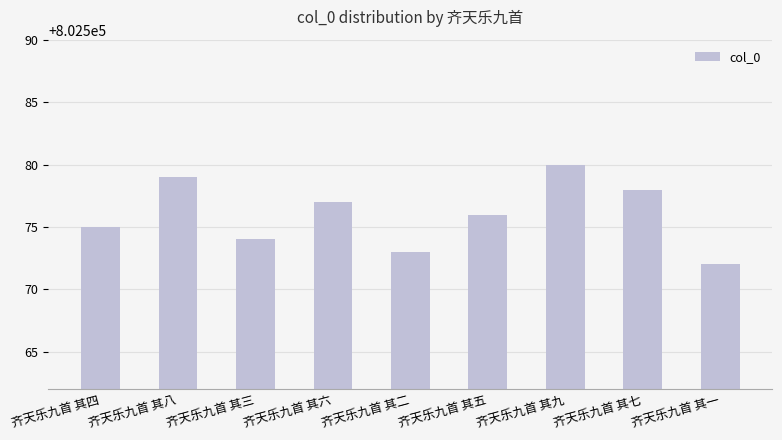

What is the label of the 6th bar from the right?

齐天乐九首 其六